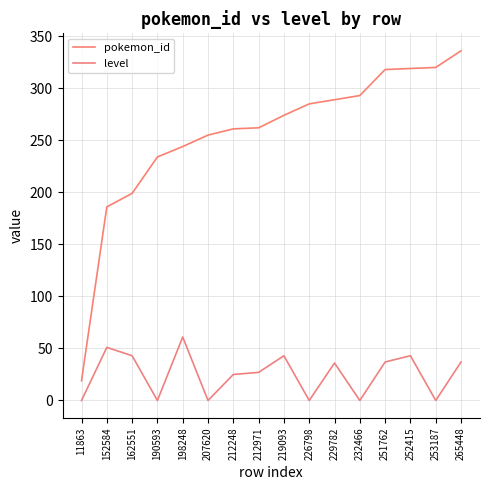

List the labels in order of level value, largest first.

198248, 152584, 162551, 219093, 252415, 251762, 265448, 229782, 212971, 212248, 11863, 190593, 207620, 226798, 232466, 253187